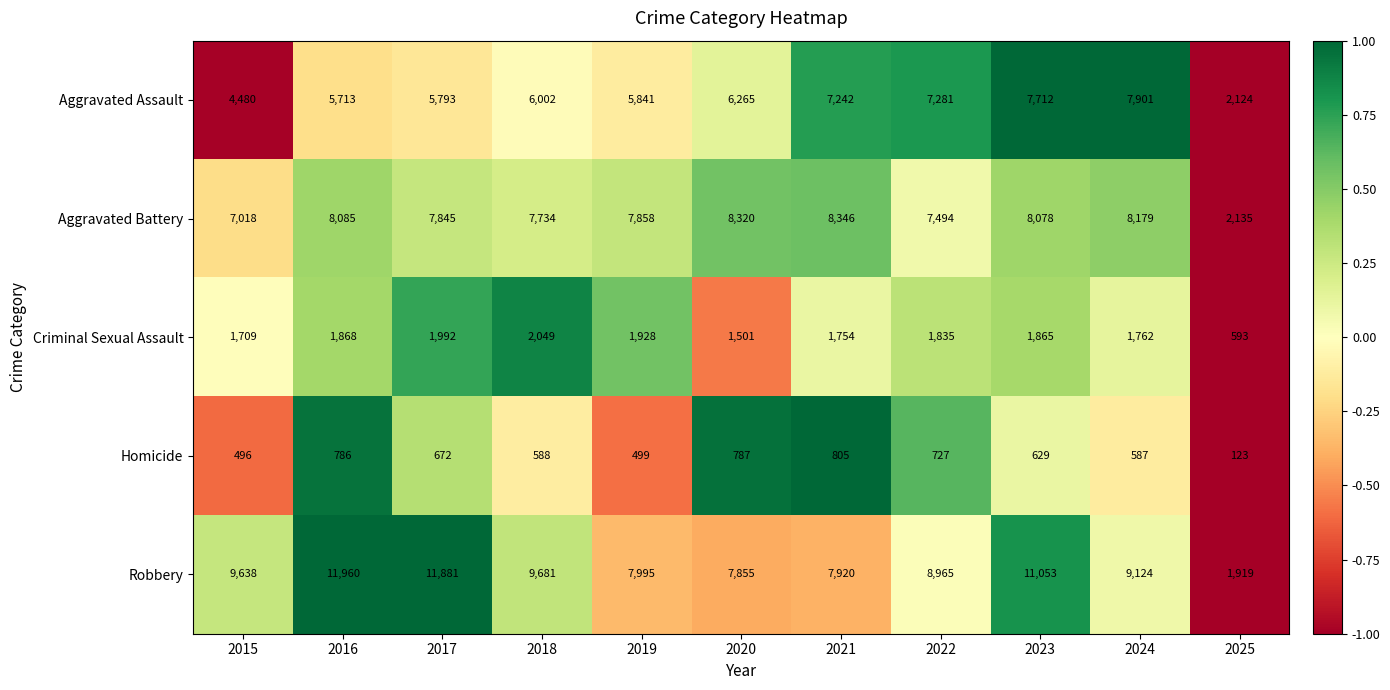

How many series are shown in this chart?

5